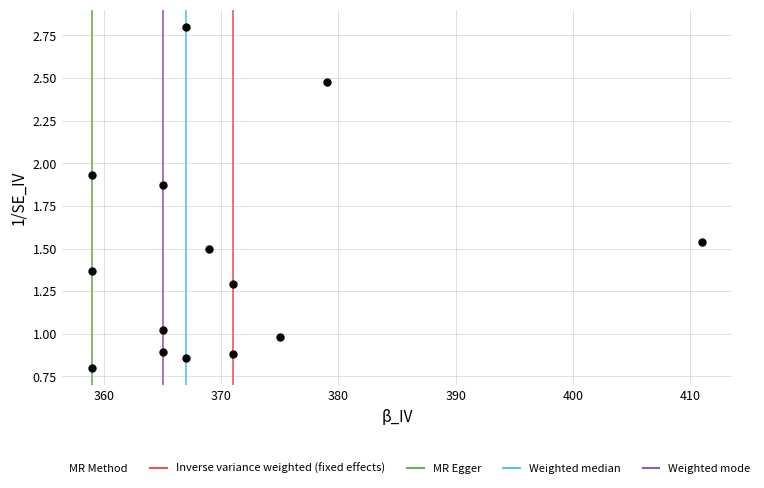

What is the range of X values (max minus min)?

52.0